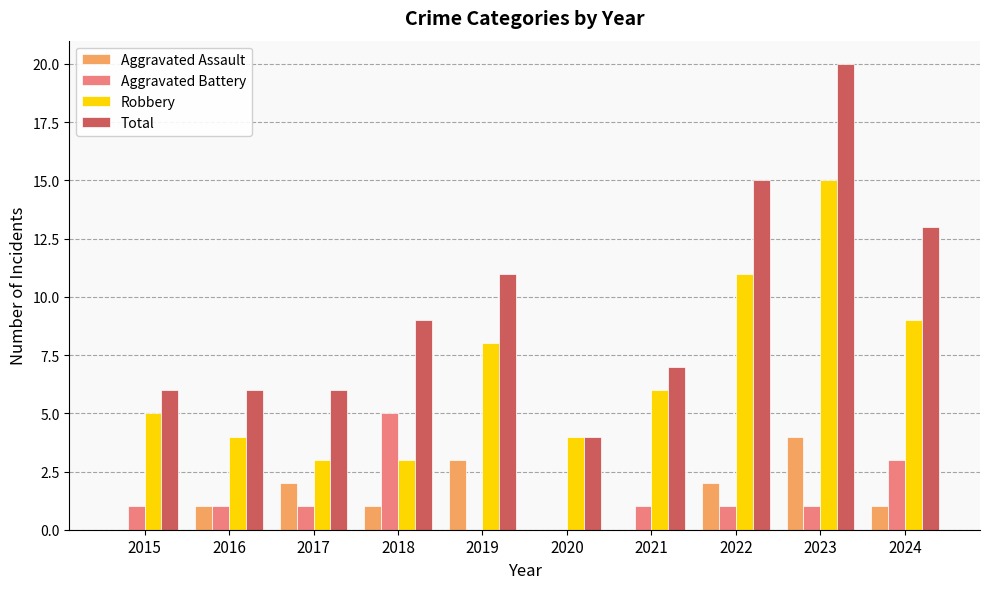

Reading left to right, what are all the values shown in this chart?

Aggravated Assault: 0	1	2	1	3	0	0	2	4	1
Aggravated Battery: 1	1	1	5	0	0	1	1	1	3
Robbery: 5	4	3	3	8	4	6	11	15	9
Total: 6	6	6	9	11	4	7	15	20	13